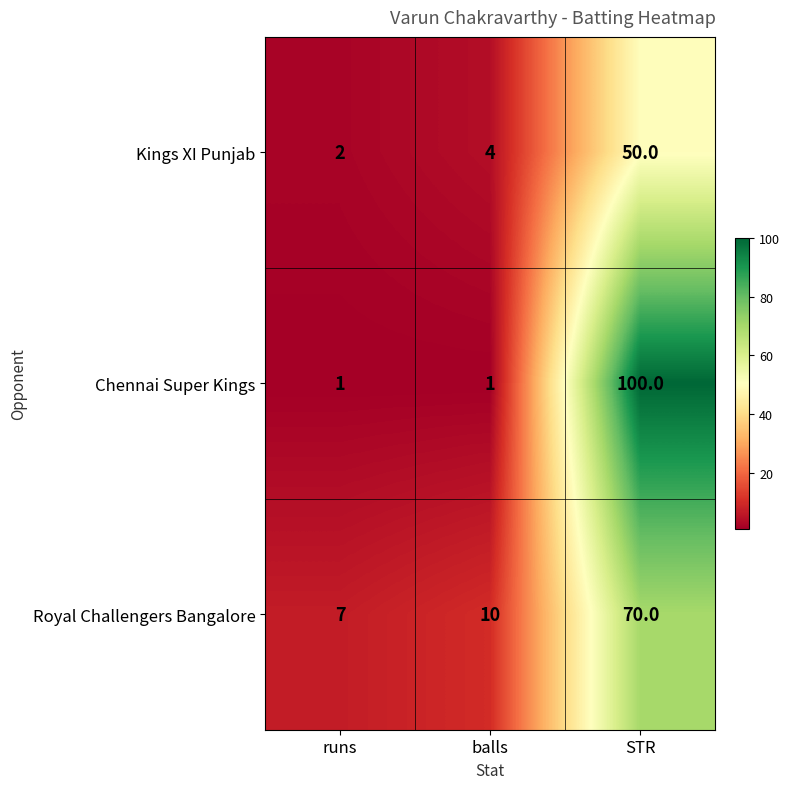

Which series changed the most between balls and STR?

Chennai Super Kings